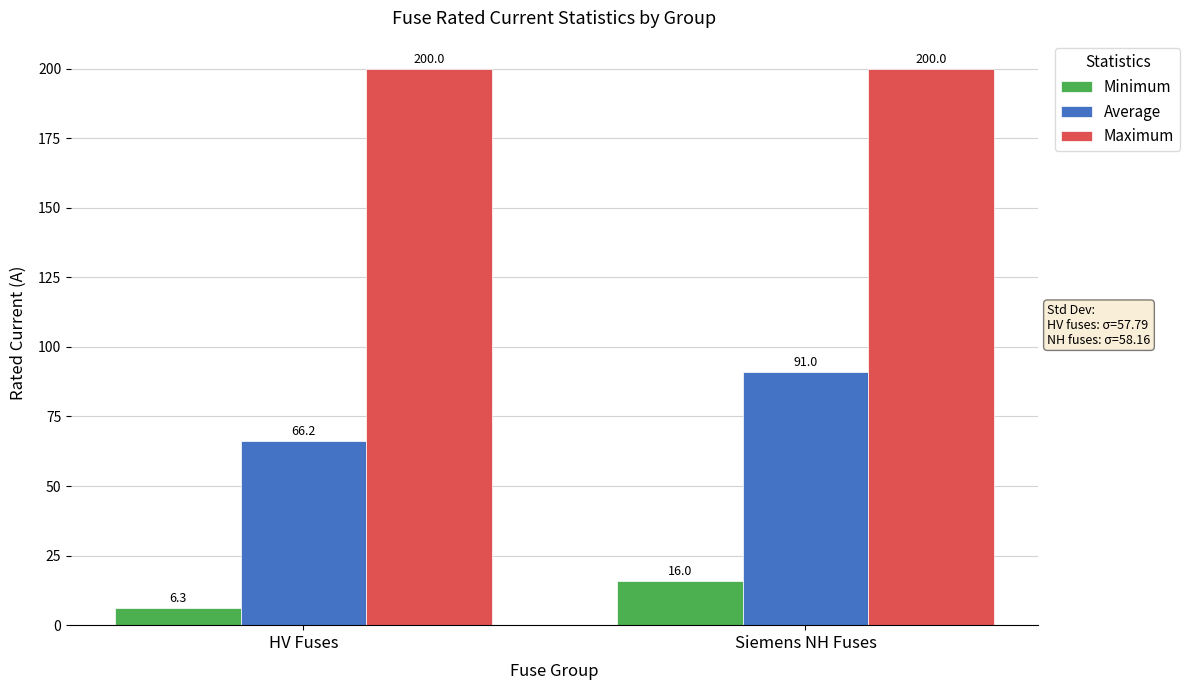

What is the sum of the Maximum values at Siemens NH Fuses and HV Fuses?

400.0